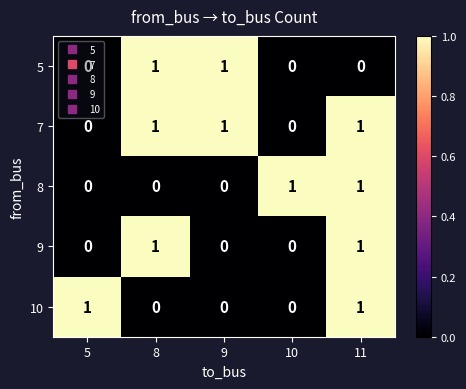

At how many categories does at least one series exceed 0?

5